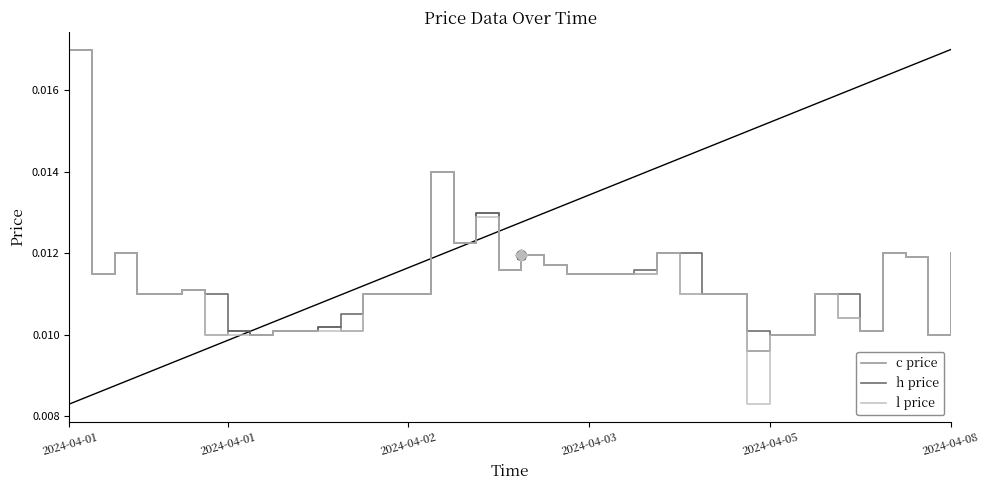

True or false: l price has more than 2 interior local peaks.

True